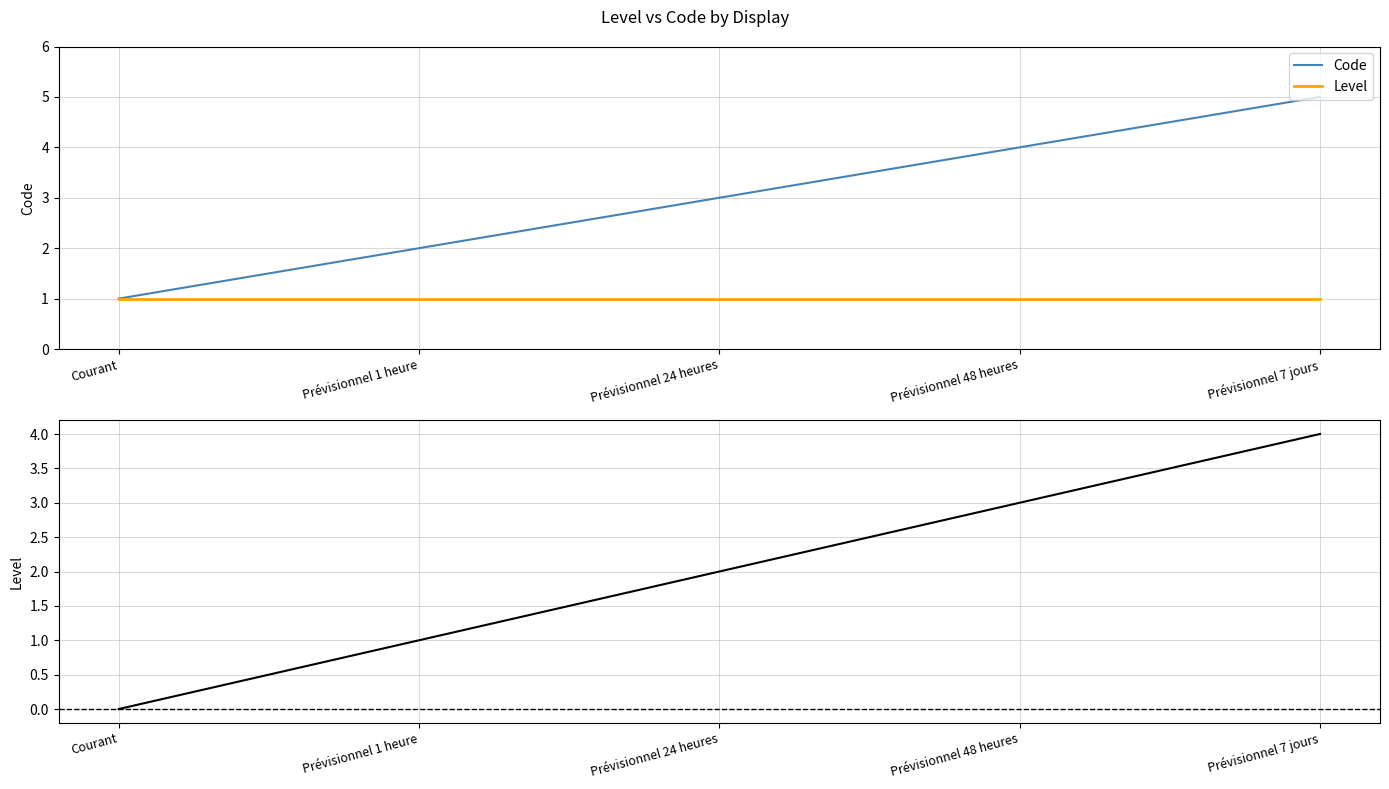

The value of Code at Prévisionnel 1 heure is 2. True or false?

True